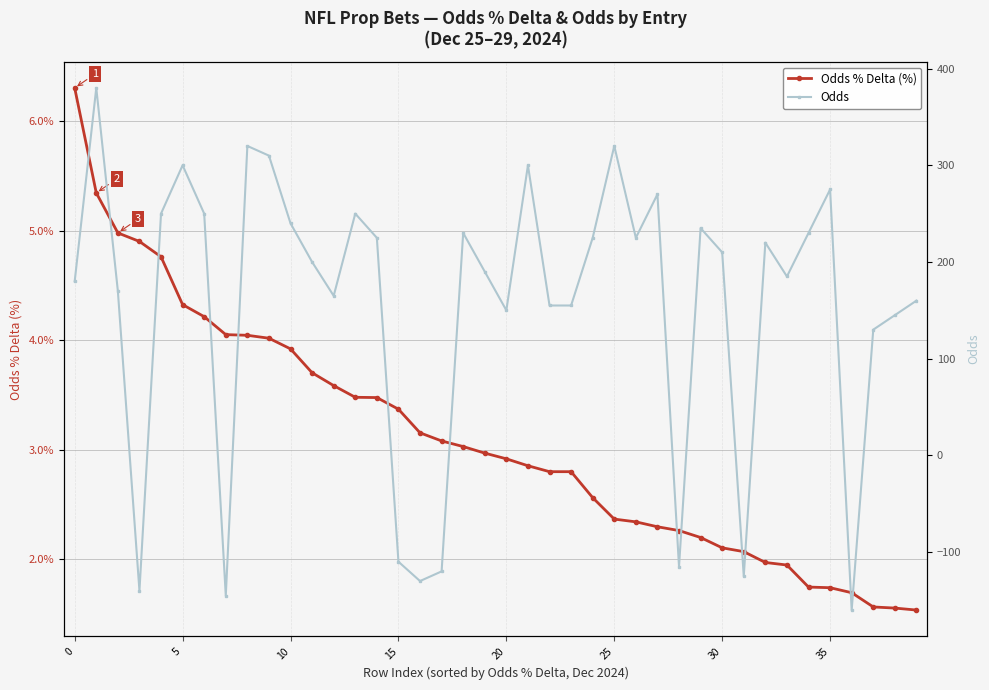

What is the minimum value for Odds % Delta (%)?

1.5